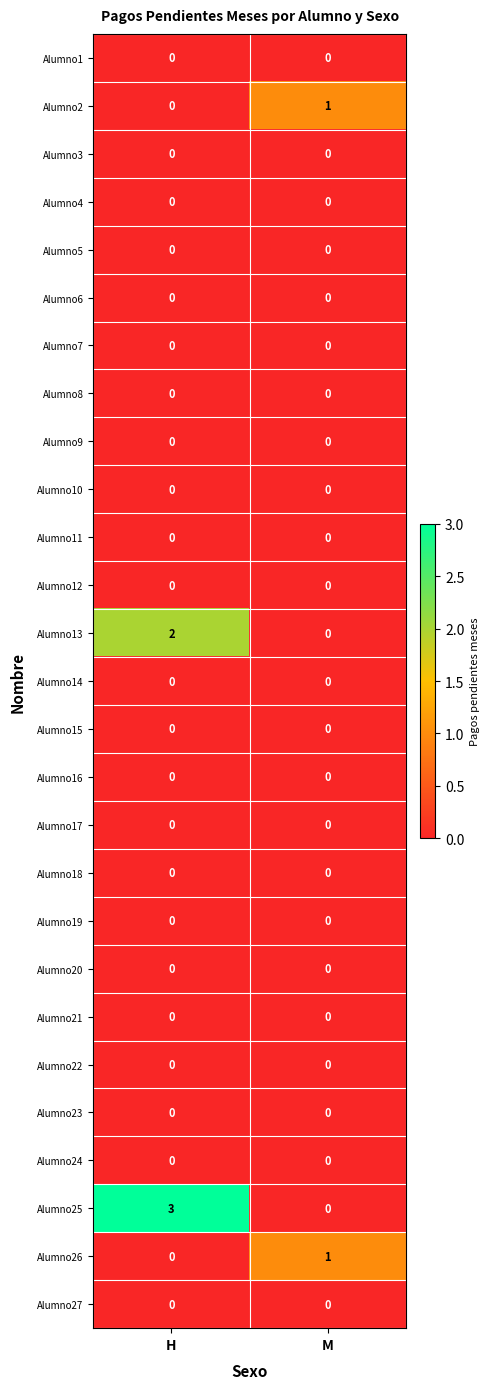

Which label corresponds to the largest value in the chart?

H